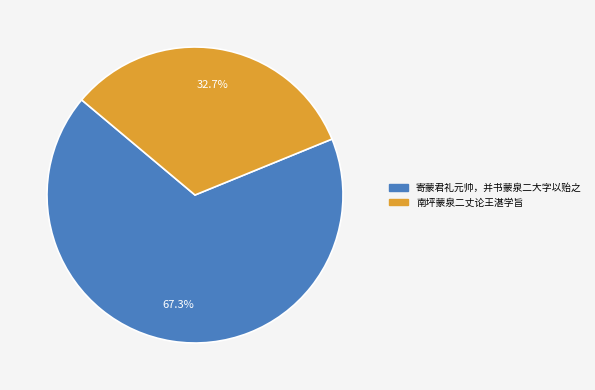

Between 南坪蒙泉二丈论王湛学旨 and 寄蒙君礼元帅，并书蒙泉二大字以贻之, which is larger?

寄蒙君礼元帅，并书蒙泉二大字以贻之